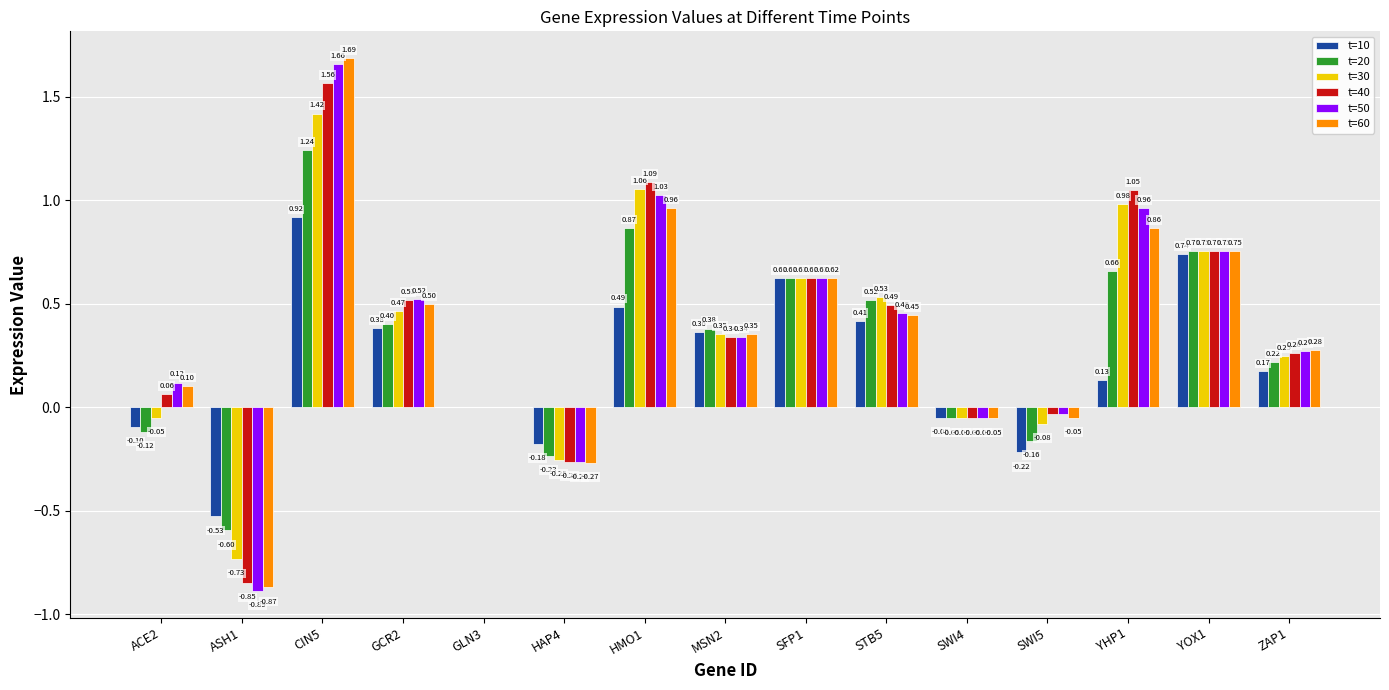

Count the number of data series in this chart.

6